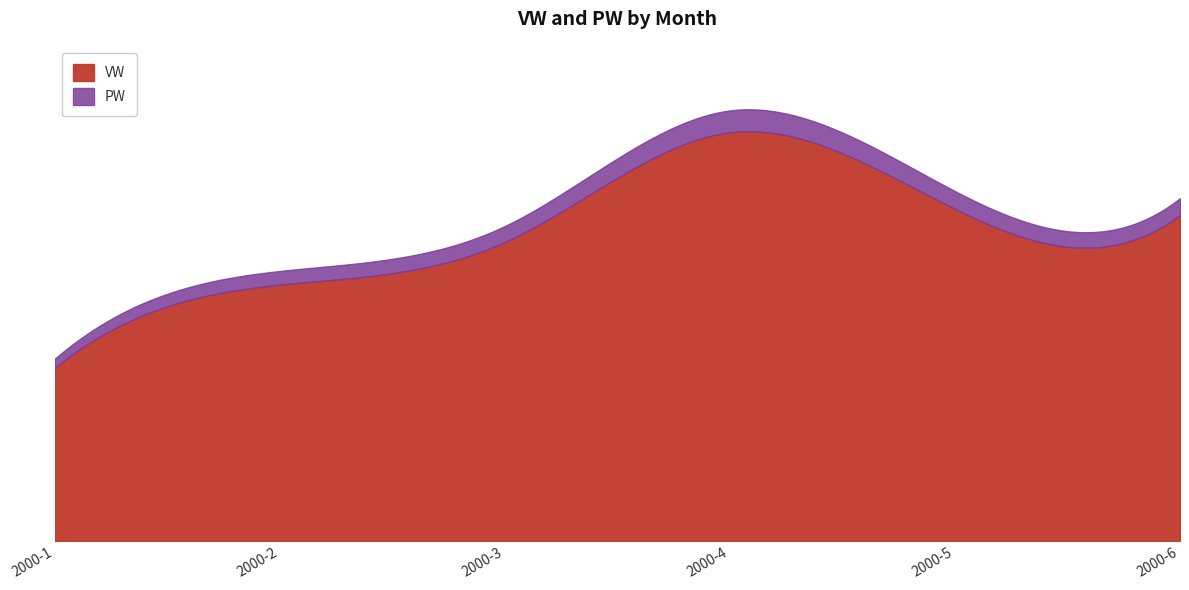

Between 2000-3 and 2000-5, which series saw the biggest shift?

VW